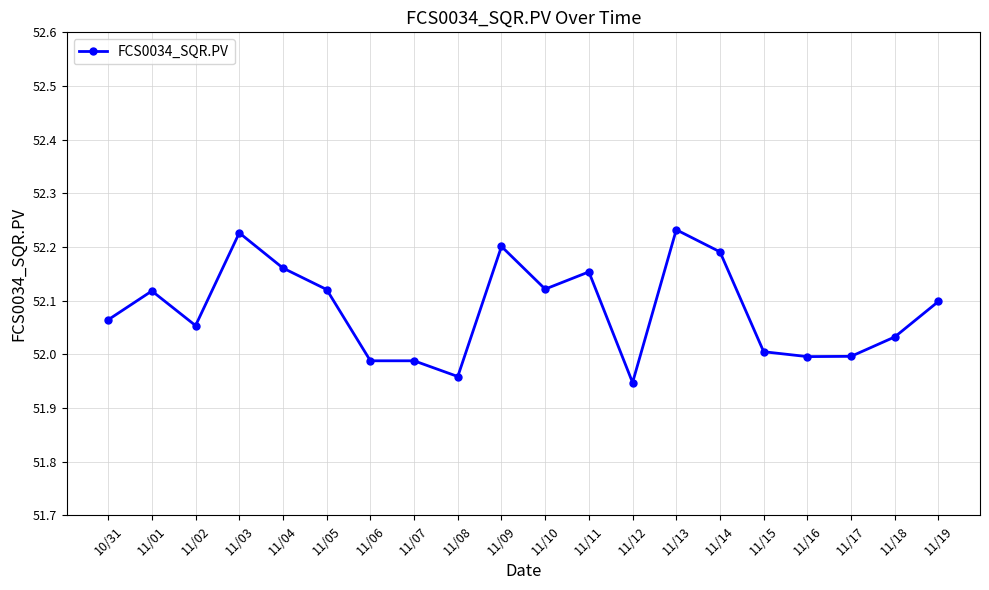

At which category does the data reach its first local peak?

11/01